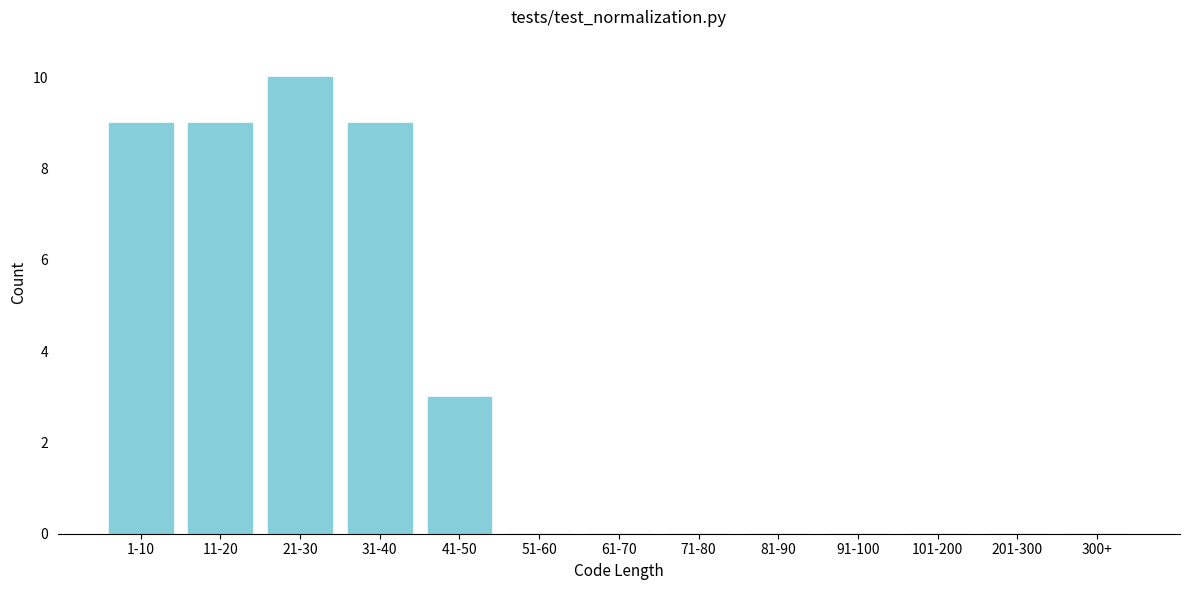

Reading left to right, transcribe all the data shown in this chart.

1-10=9	11-20=9	21-30=10	31-40=9	41-50=3	51-60=0	61-70=0	71-80=0	81-90=0	91-100=0	101-200=0	201-300=0	300+=0